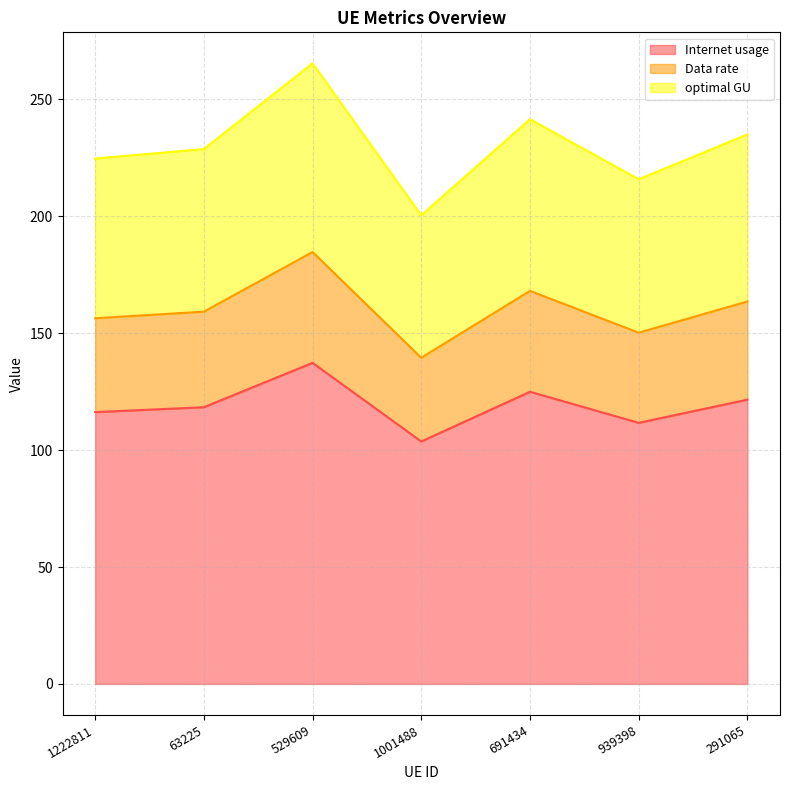

The optimal GU series shows 224.7 at 1222811. True or false?

True